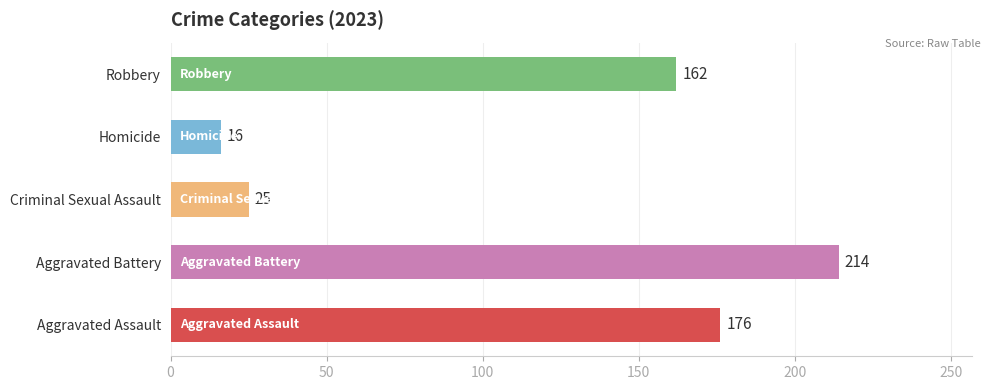

Which label corresponds to the smallest value in the chart?

Homicide